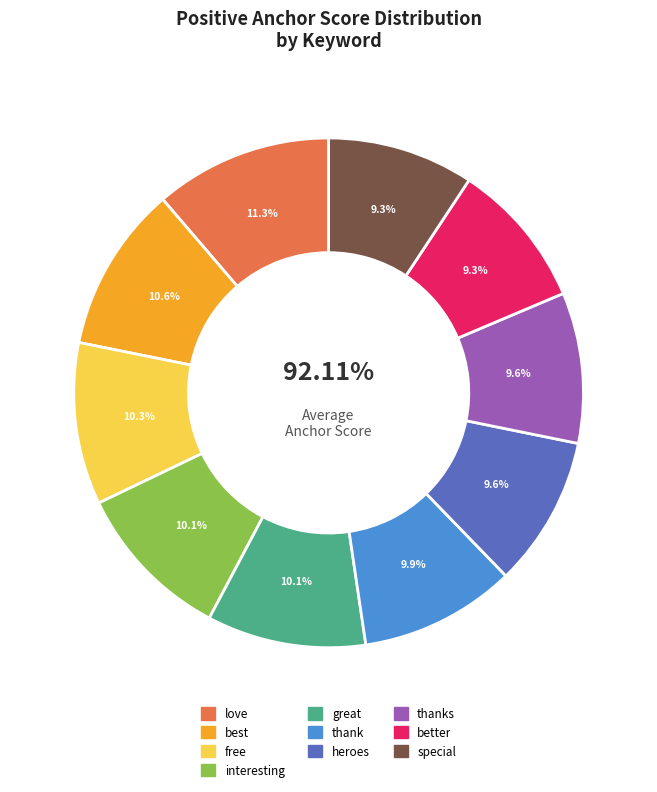

Is the sum of free and thank greater than half?

No